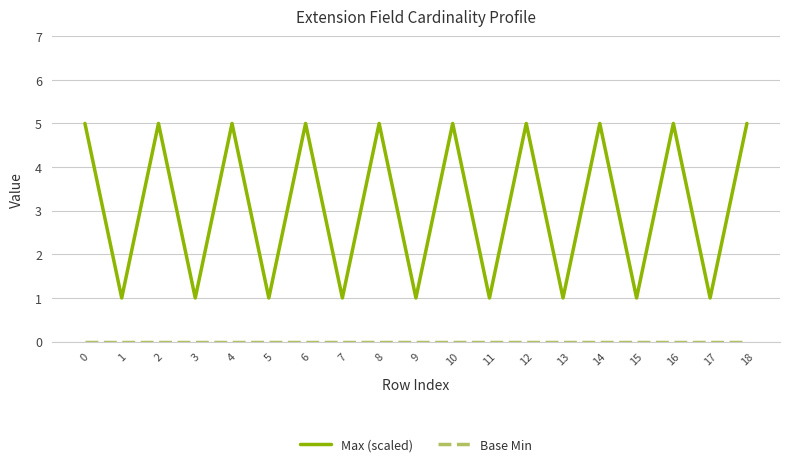

Which series has the widest spread of values?

Max (scaled)